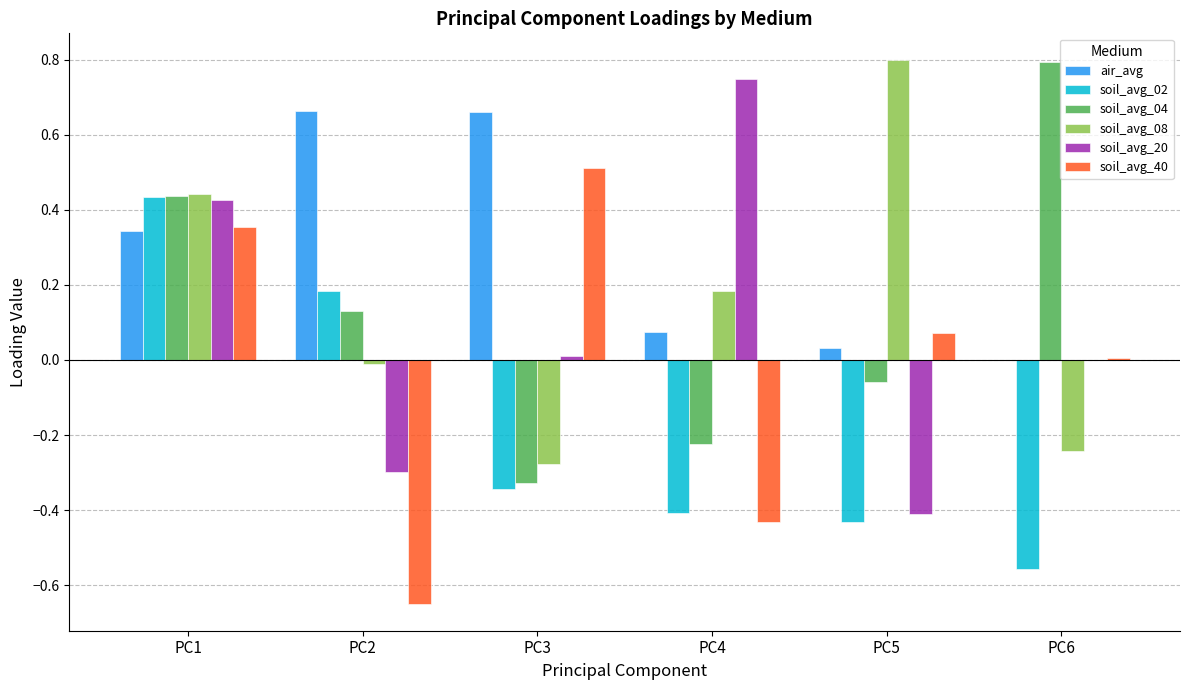

What is the greatest value displayed?

0.8